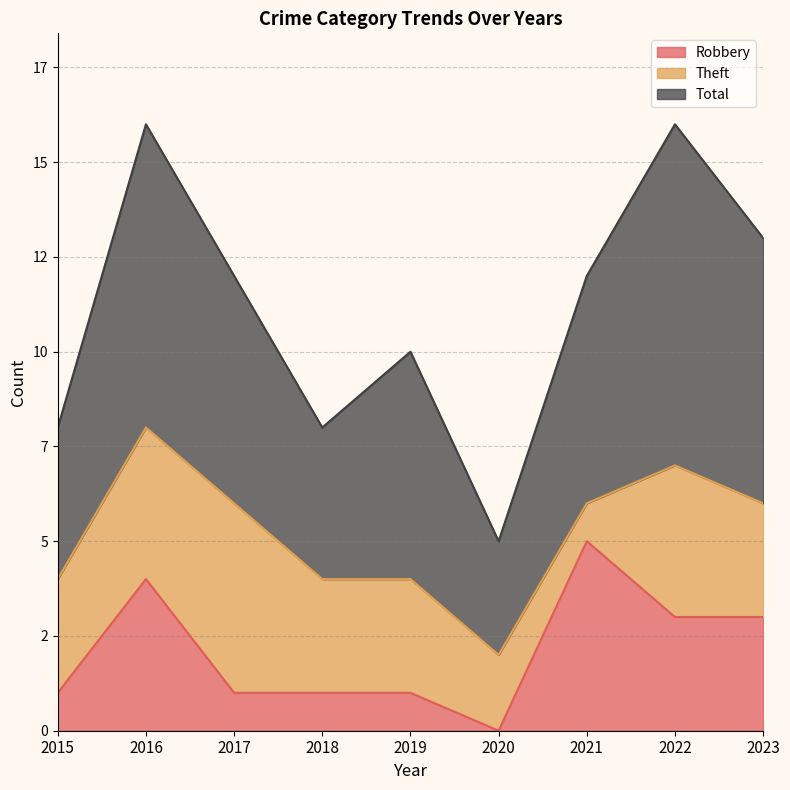

Count the Theft values in the range 3 to 4.

6